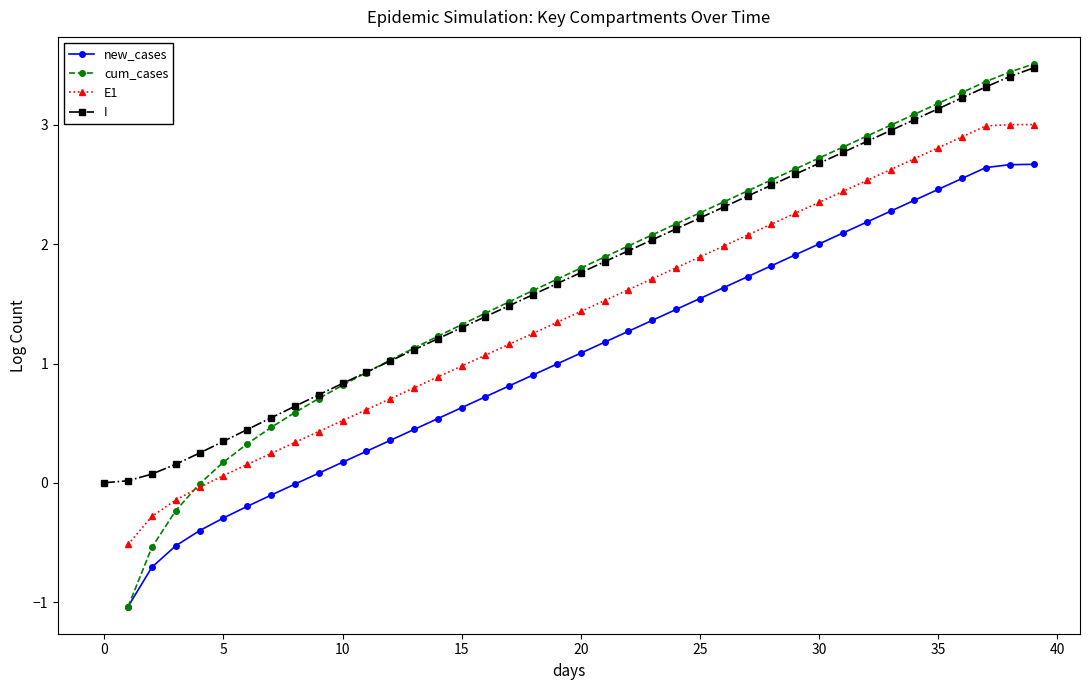

Where does the E1 series first go above 1?

16